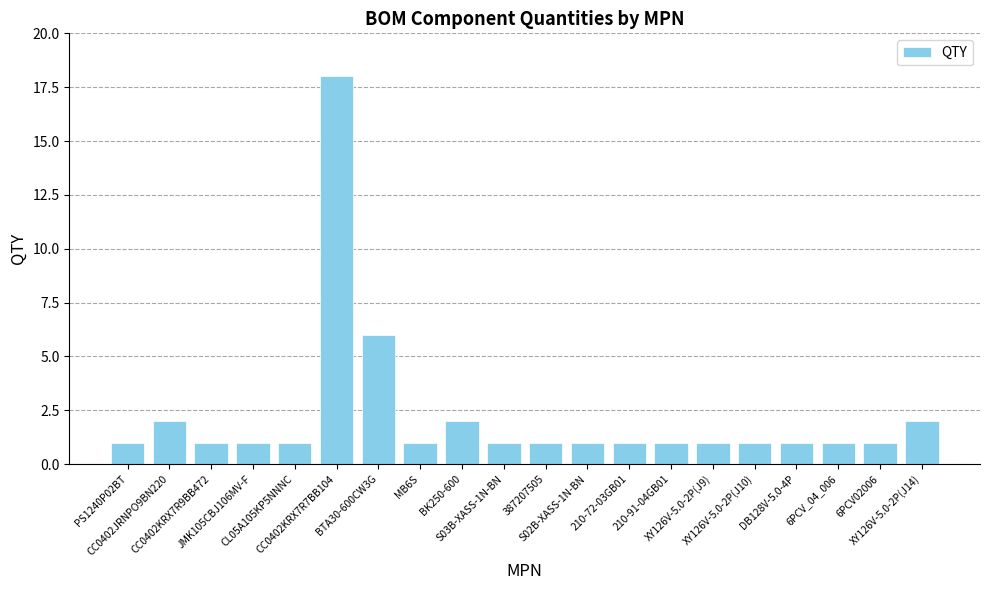

What is the value of the 19th bar from the left?

1